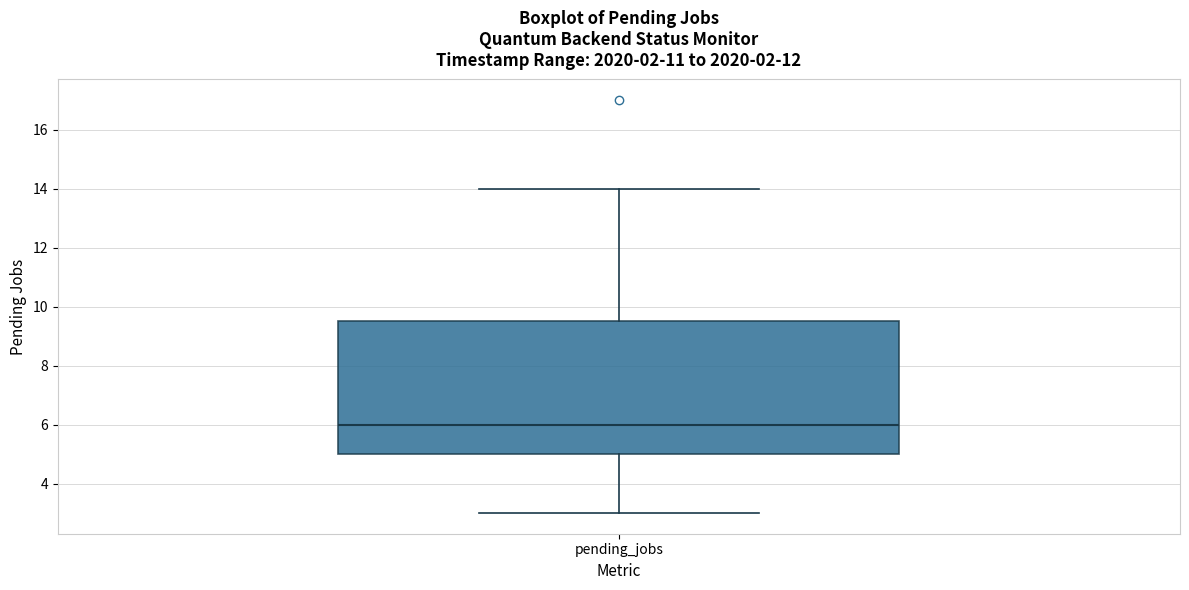

Transcribe this box plot: give where the median line is, the range the box spans, and where the two whiskers end, as read against the y-axis. The values are not printed on the chart, so give them approximately, as read against the axis.

median 6.0, box 5.0 to 9.6, whiskers 3.0 to 14.0